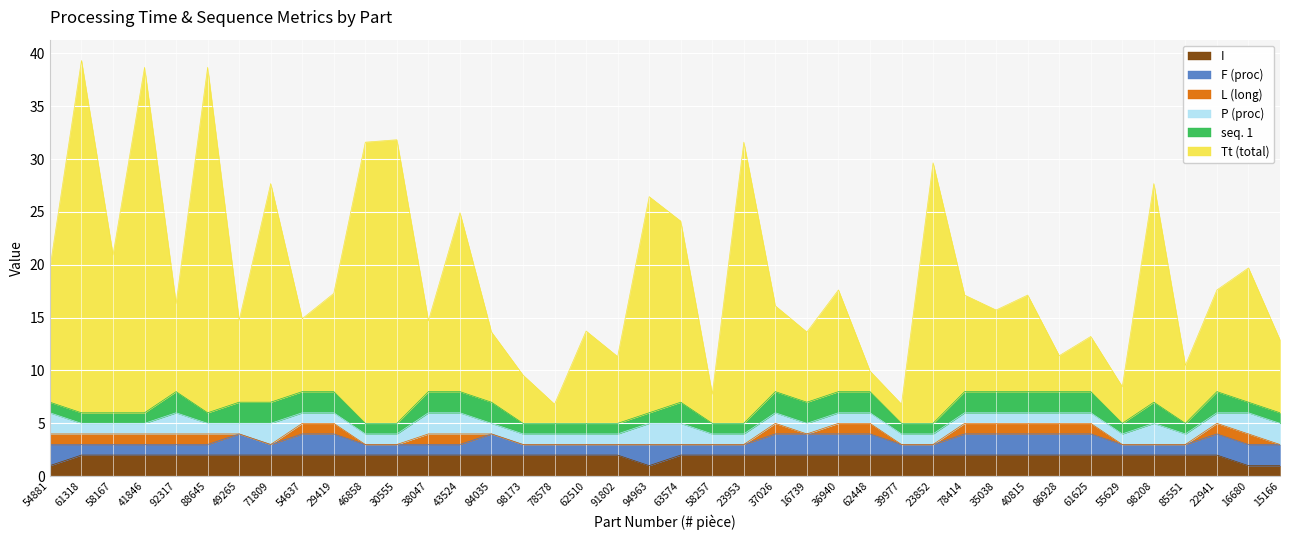

Which series changed the most between 84035 and 98173?

Tt